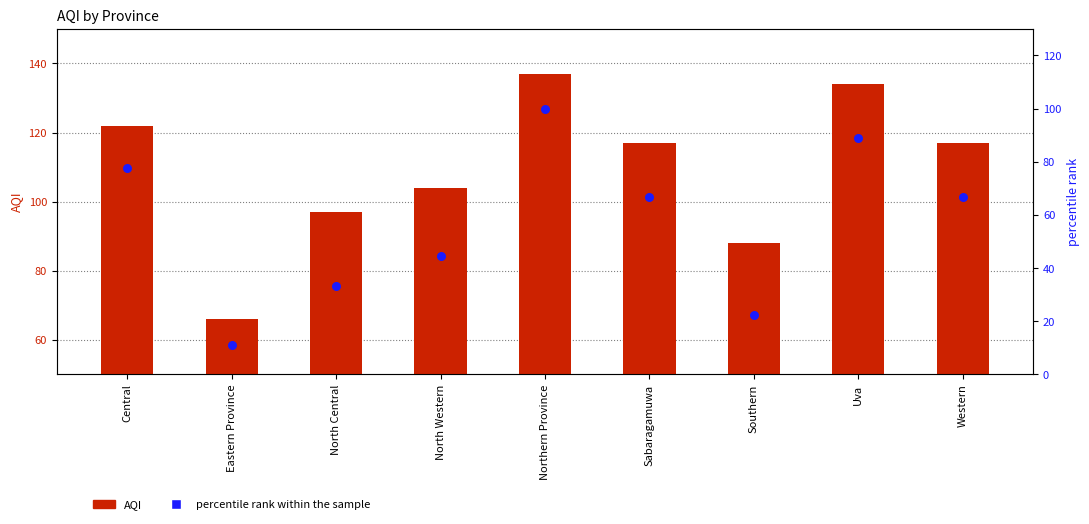

Is the value of percentile rank within the sample at Central greater than the value of AQI at Uva?

No